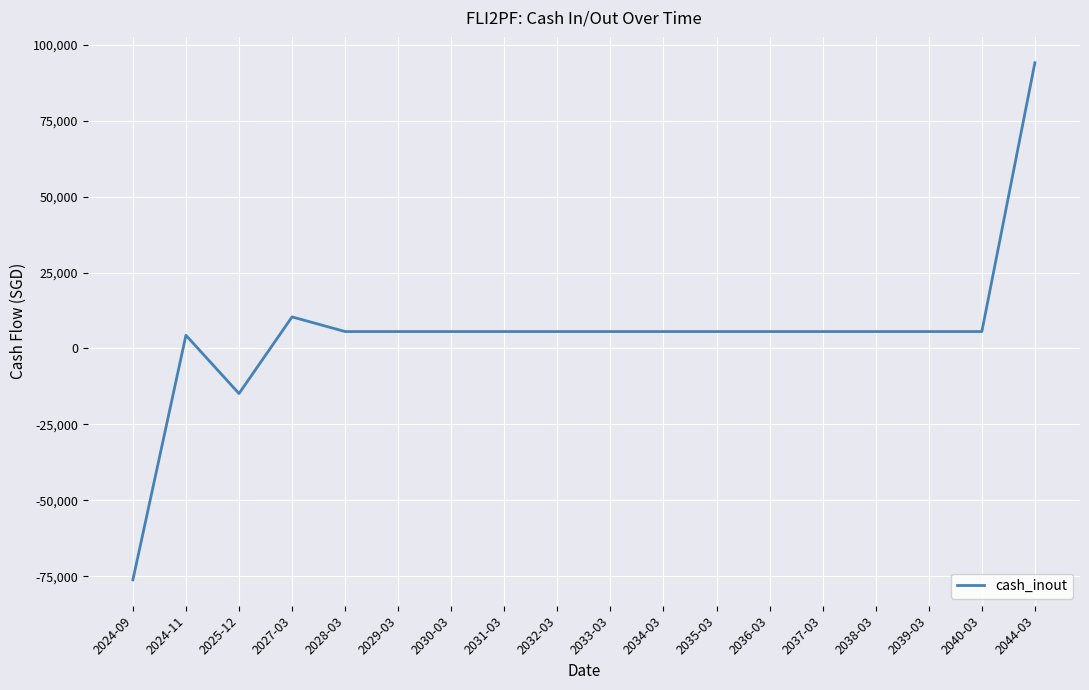

Reading left to right, transcribe all the data shown in this chart.

-76189.9	4349.2	-14836.0	10399.9	5574.6	5574.6	5574.6	5574.6	5574.6	5574.6	5574.6	5574.6	5574.6	5574.6	5574.6	5574.6	5574.6	94080.0